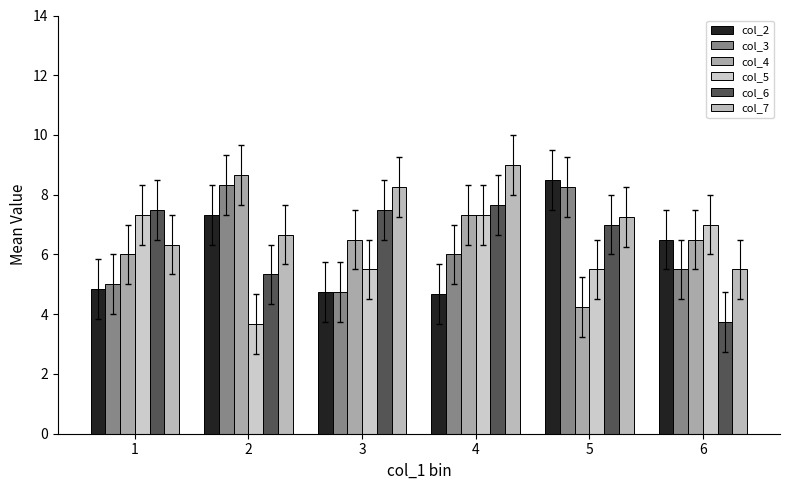

What is the difference between the maximum and second lowest values in the col_5 series?

1.8